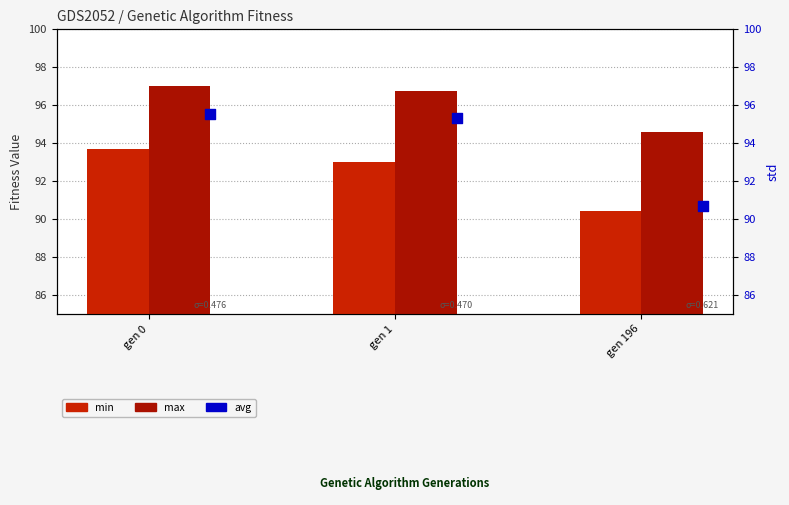

What are all the series names shown in the legend?

min, max, avg